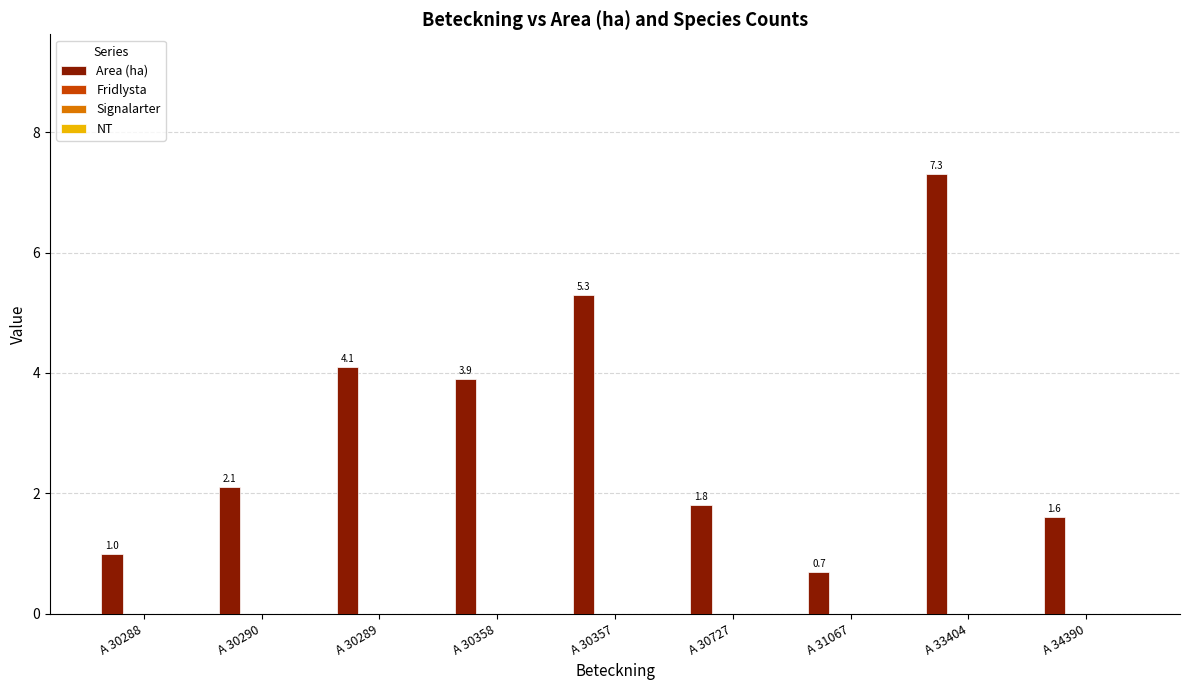

How many series are shown in this chart?

1